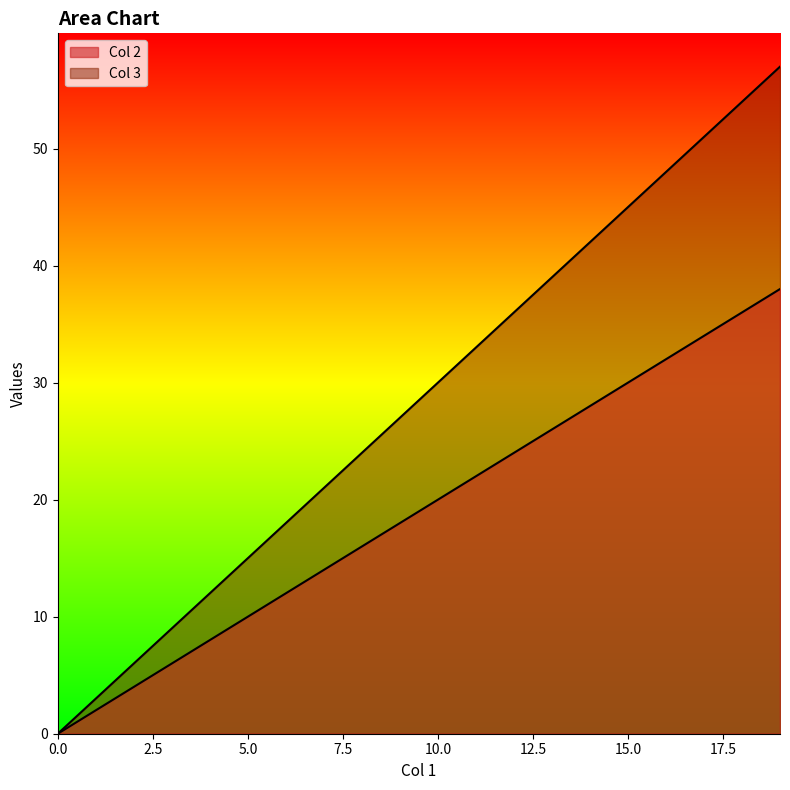

Rank the series by their average value, from highest to lowest.

Col 3, Col 2